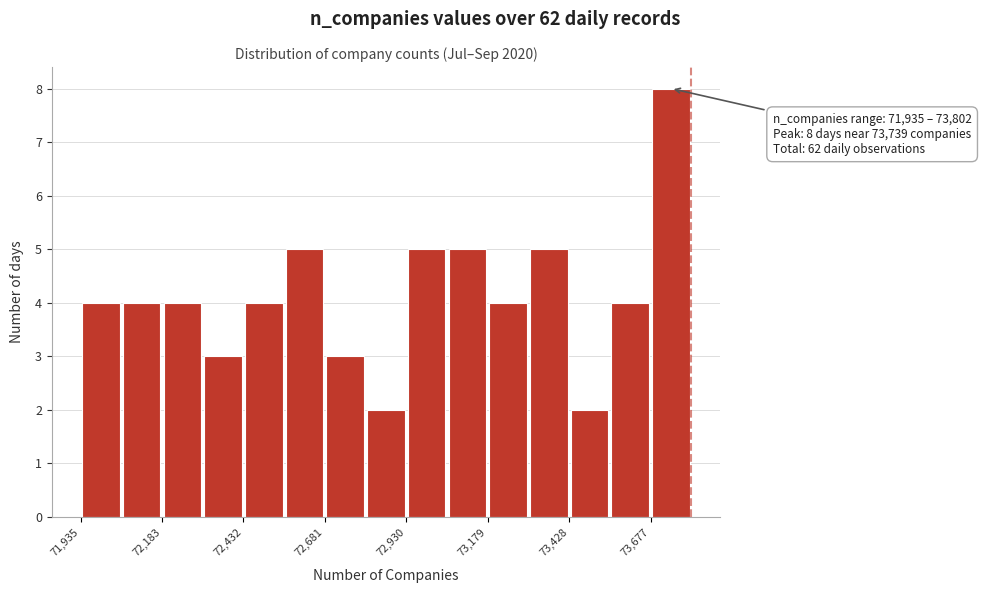

Around what value on the x-axis is the tallest bar? Give the approximate position of its centre, as read against the axis.

73750